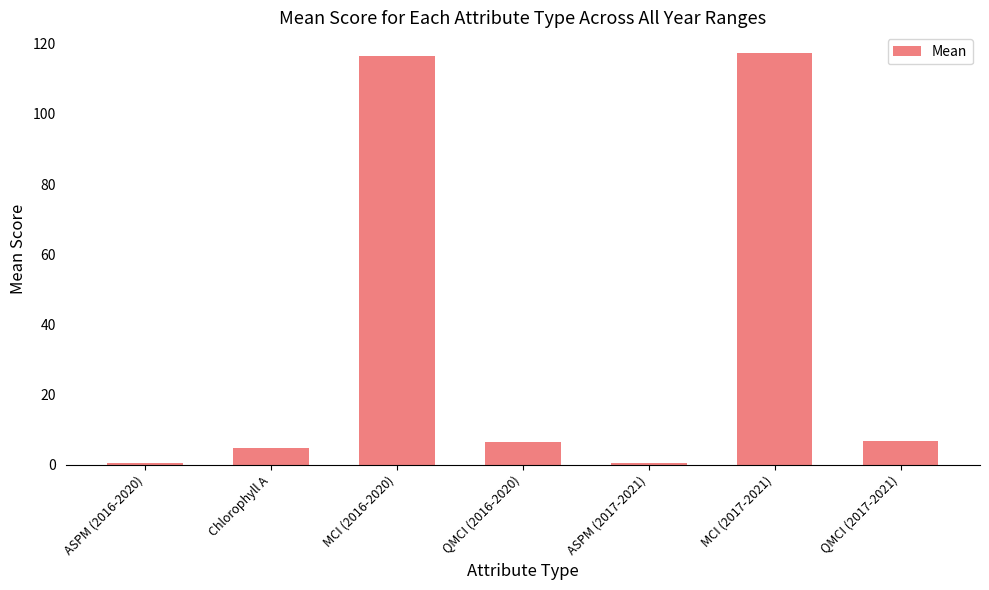

Which has a higher value, MCI (2016-2020) or QMCI (2017-2021)?

MCI (2016-2020)